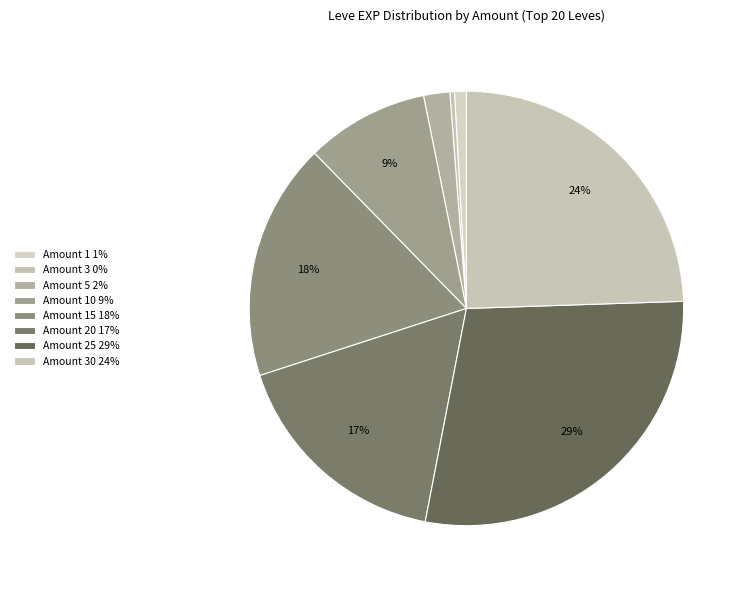

Is there any slice that represents more than half of the pie?

No